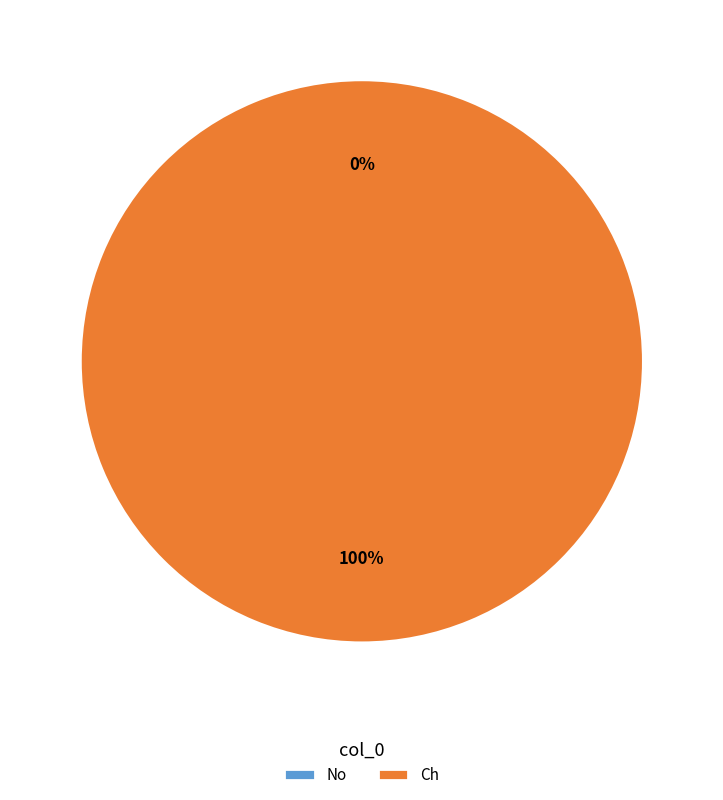

True or false: Ch accounts for 100% of the total.

True